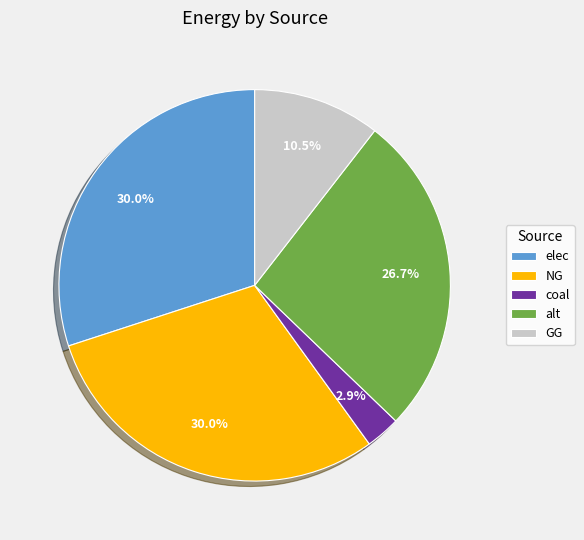

True or false: NG accounts for 30% of the total.

True